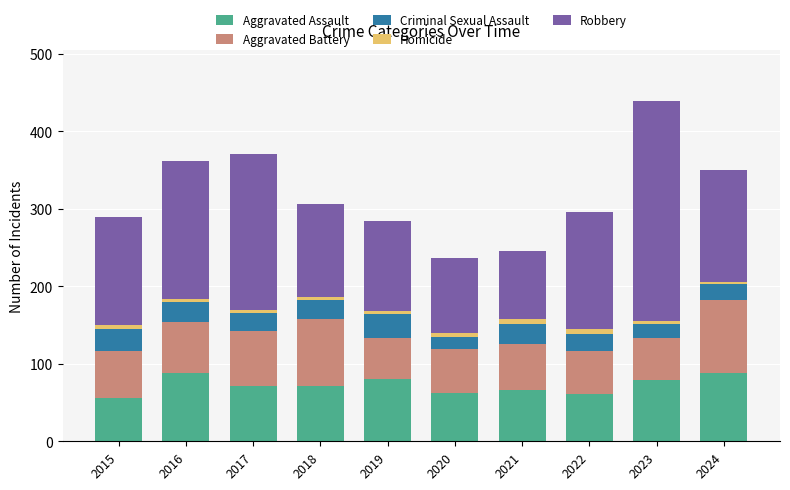

What are all the series names shown in the legend?

Aggravated Assault, Aggravated Battery, Criminal Sexual Assault, Homicide, Robbery